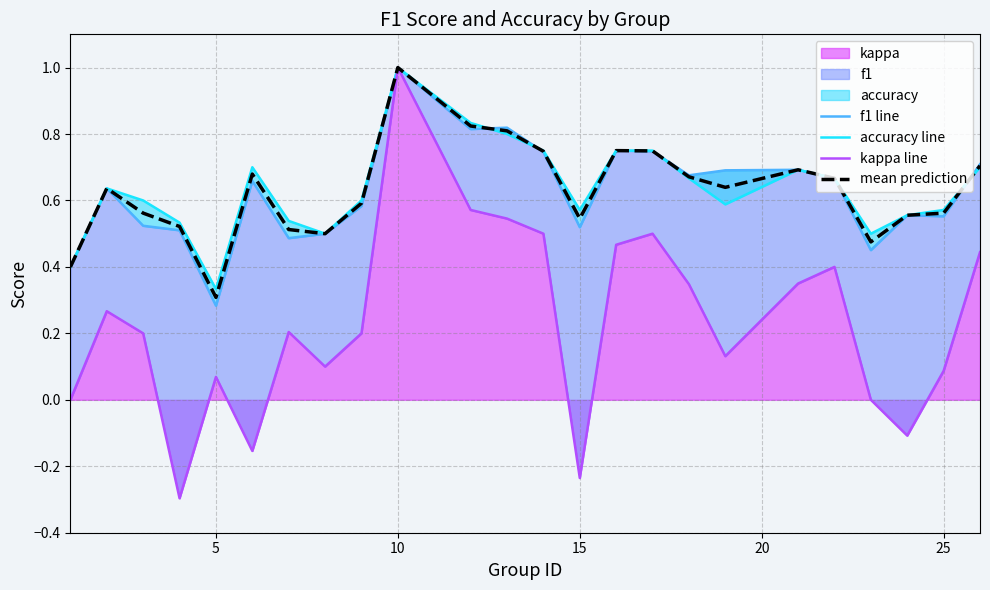

How many lines are shown in the chart?

4